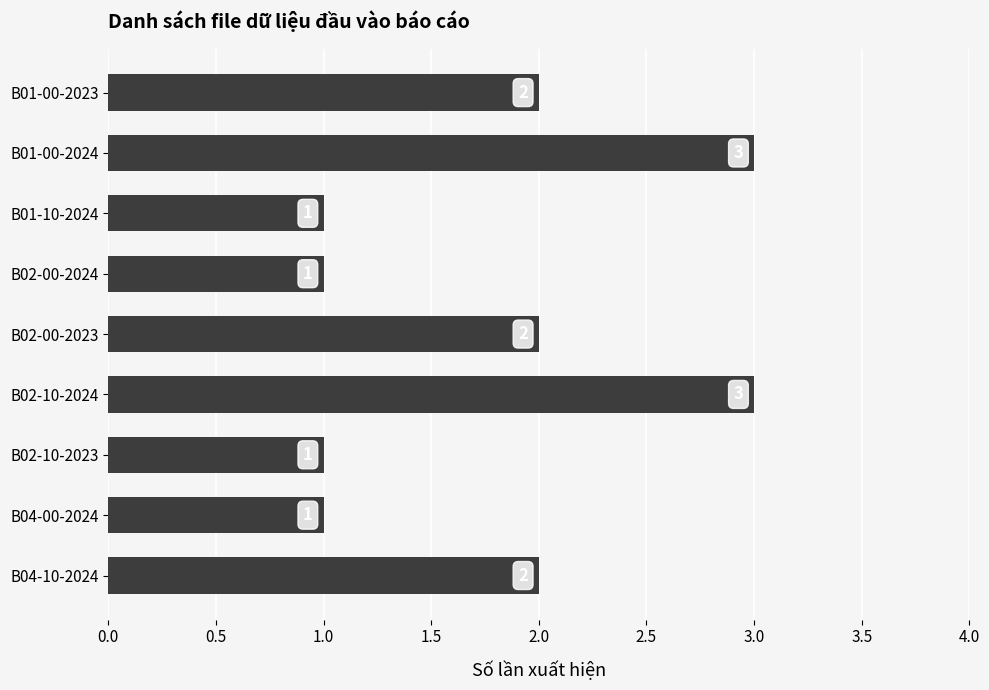

What is the label of the 6th bar from the top?

B02-10-2024